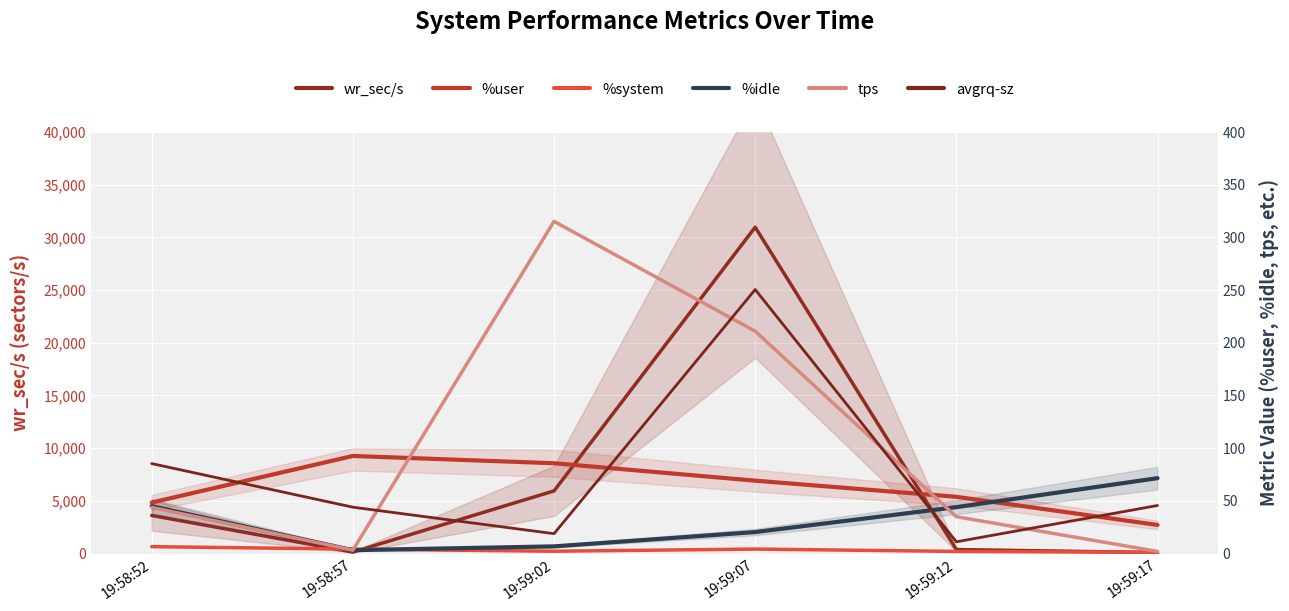

What is the total value across all series at 19:58:52?

3845.1